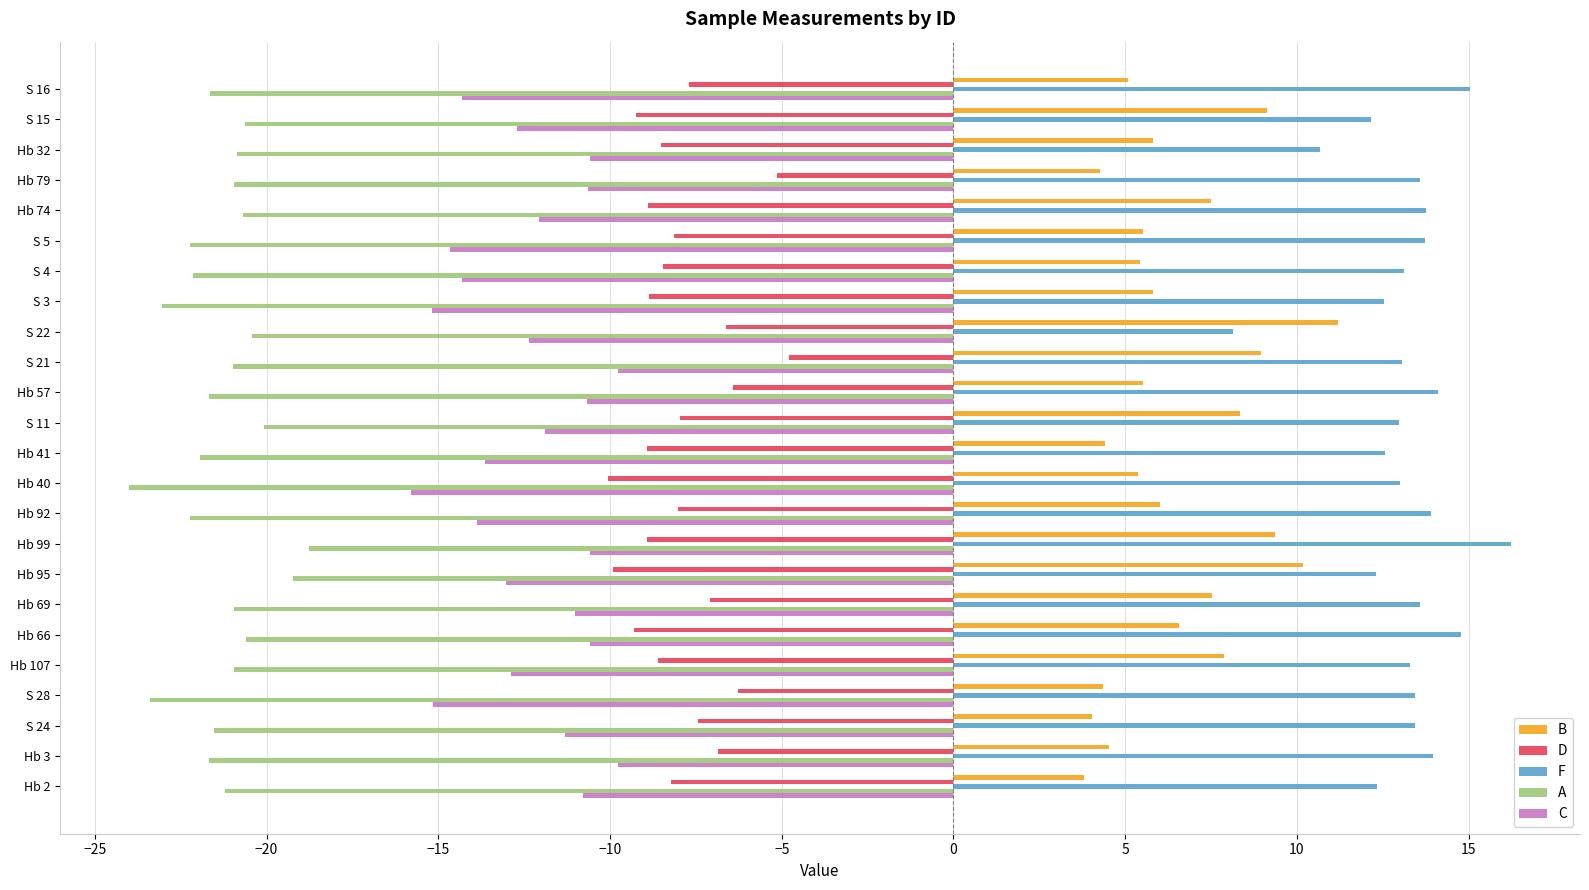

Which series changed the most between Hb 66 and Hb 40?

C